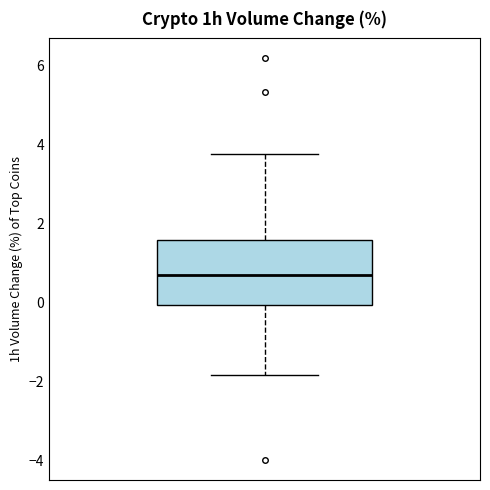

Read this box plot against the y-axis: the position of the median line, the range covered by the box, and the ends of both whiskers. The values are not printed on the chart, so give them approximately, as read against the axis.

median 0.8, box 0.0 to 1.6, whiskers -1.8 to 3.8